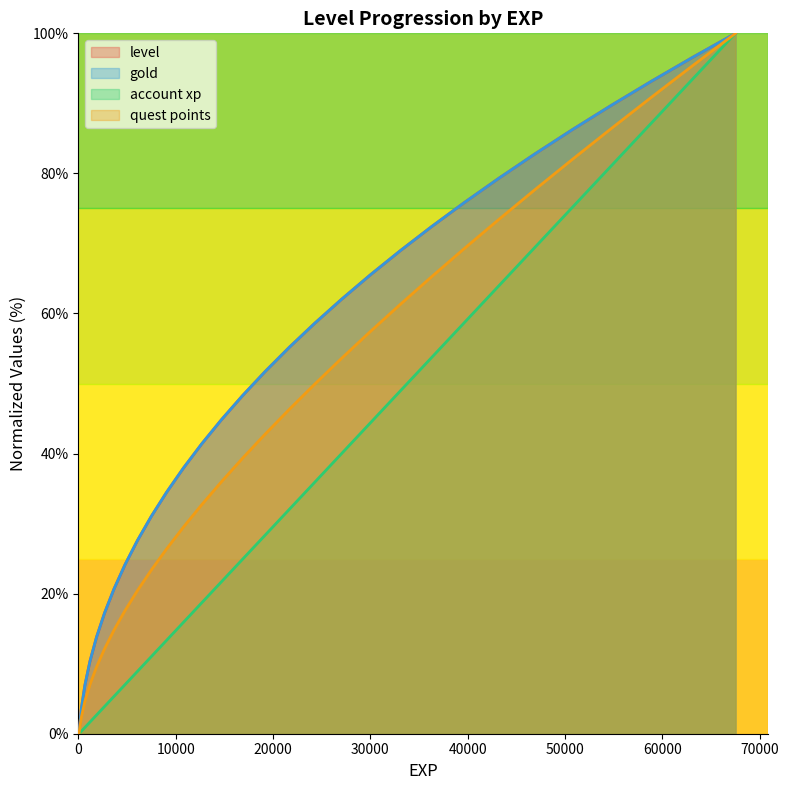

True or false: account xp and quest points cross at least once.

False